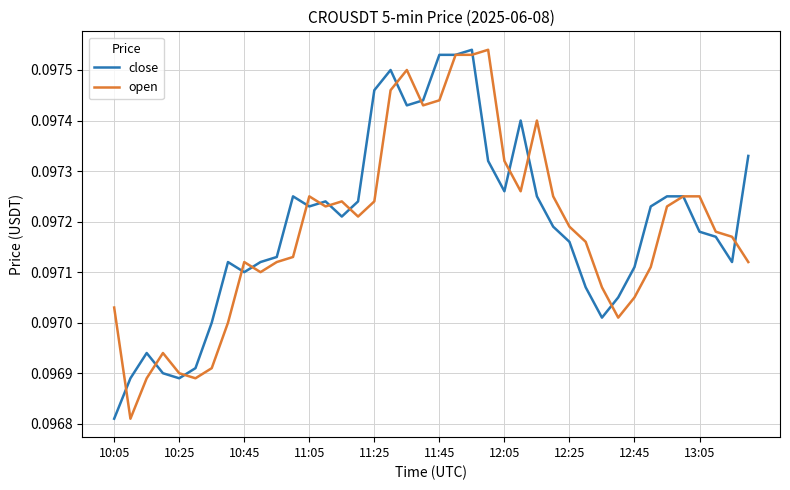

Rank the series at 11:25 from lowest to highest value.

open, close